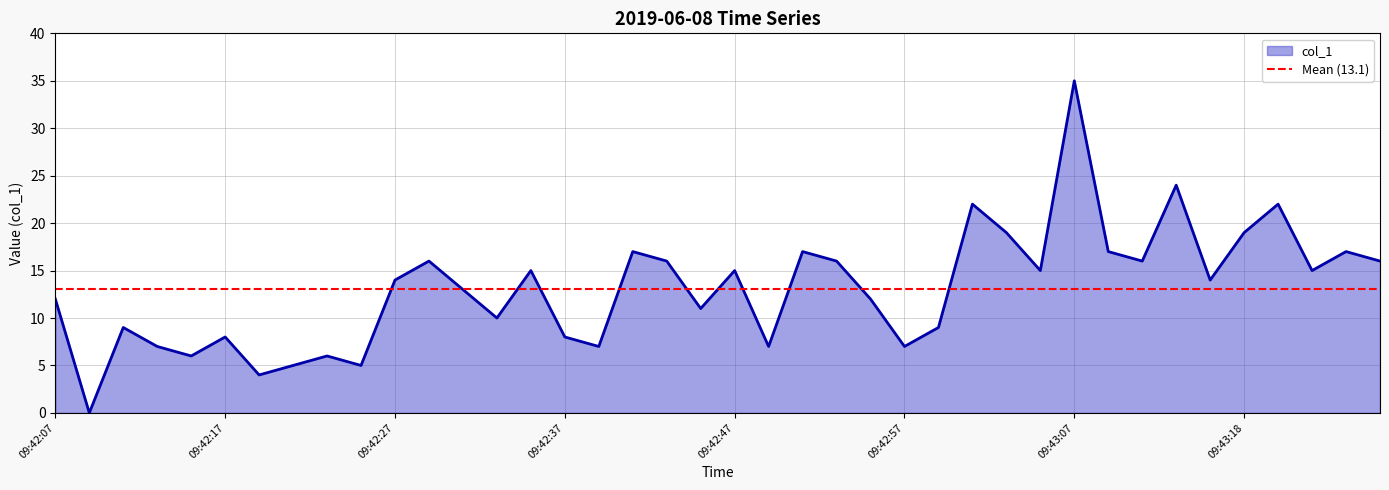

How many points are higher than both their immediate neighbors (excluding endpoints)?

13